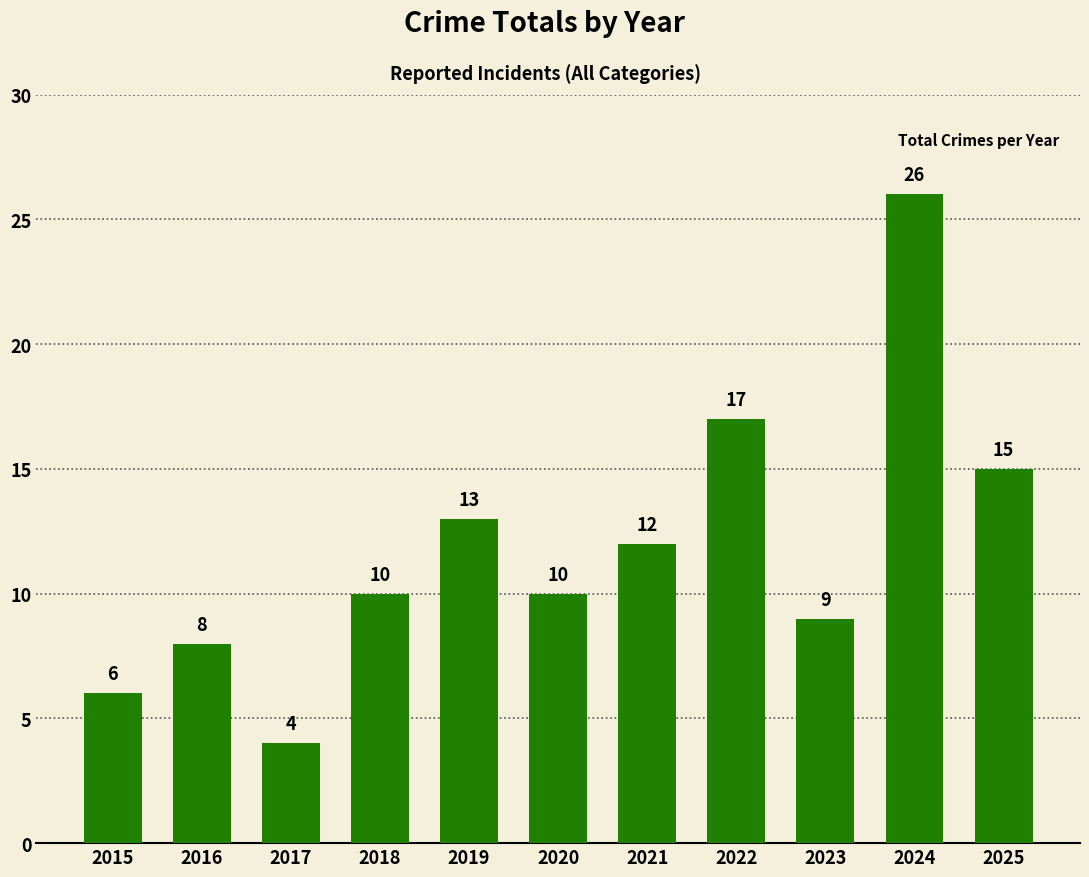

What is the change in value from 2015 to 2021?

+6